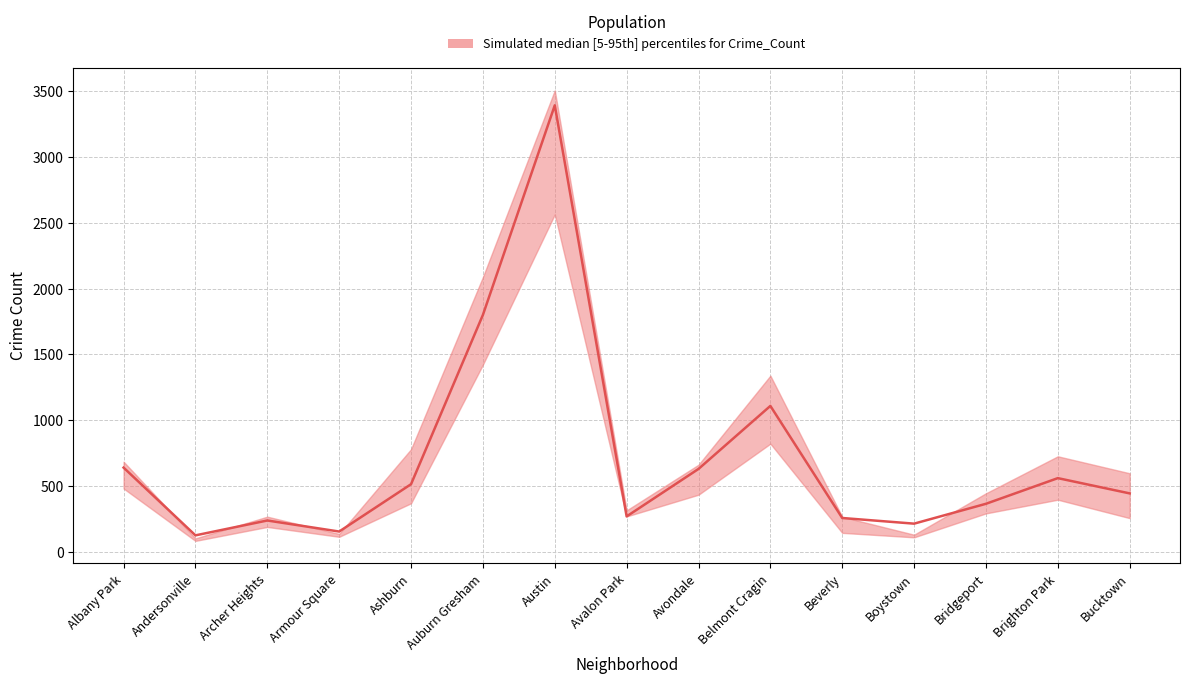

Reading left to right, transcribe all the data shown in this chart.

Albany Park=640	Andersonville=125	Archer Heights=238	Armour Square=154	Ashburn=514	Auburn Gresham=1801	Austin=3394	Avalon Park=269	Avondale=630	Belmont Cragin=1109	Beverly=257	Boystown=214	Bridgeport=365	Brighton Park=560	Bucktown=444